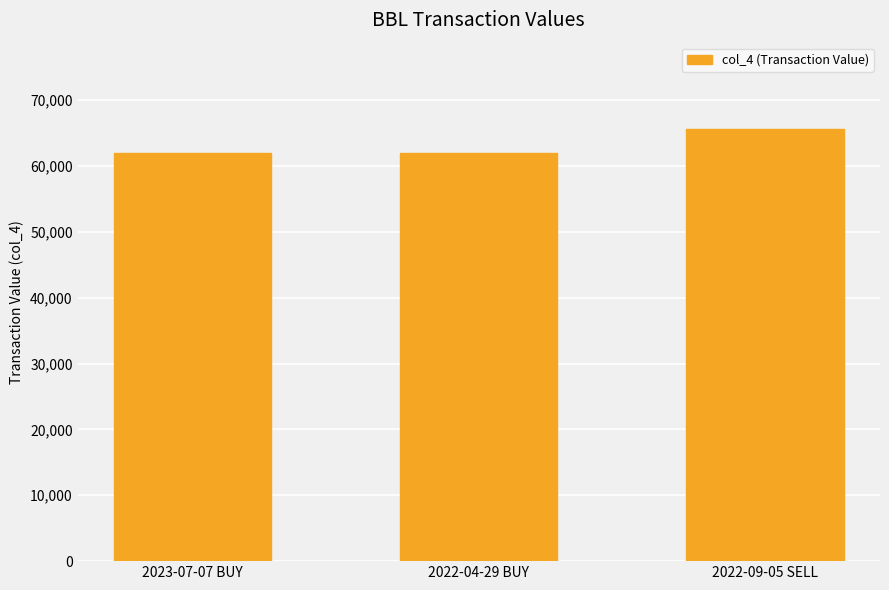

What is the value of the 1st bar from the left?

62000